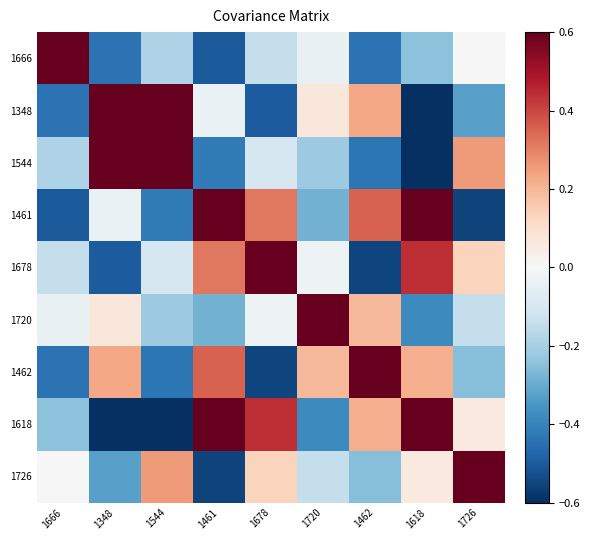

What is the total value across all series at 1618?

0.5